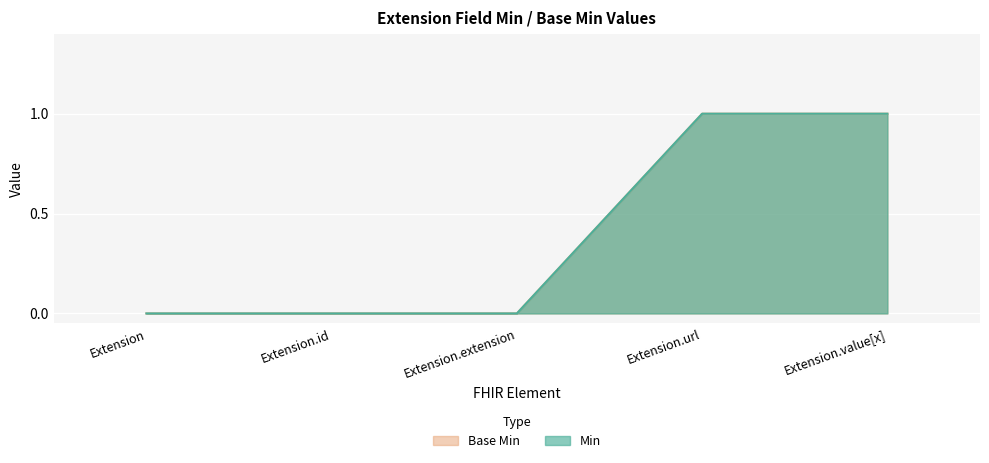

Reading left to right, transcribe all the data shown in this chart.

Min: Extension=0	Extension.id=0	Extension.extension=0	Extension.url=1	Extension.value[x]=1
Base Min: Extension=0	Extension.id=0	Extension.extension=0	Extension.url=1	Extension.value[x]=1